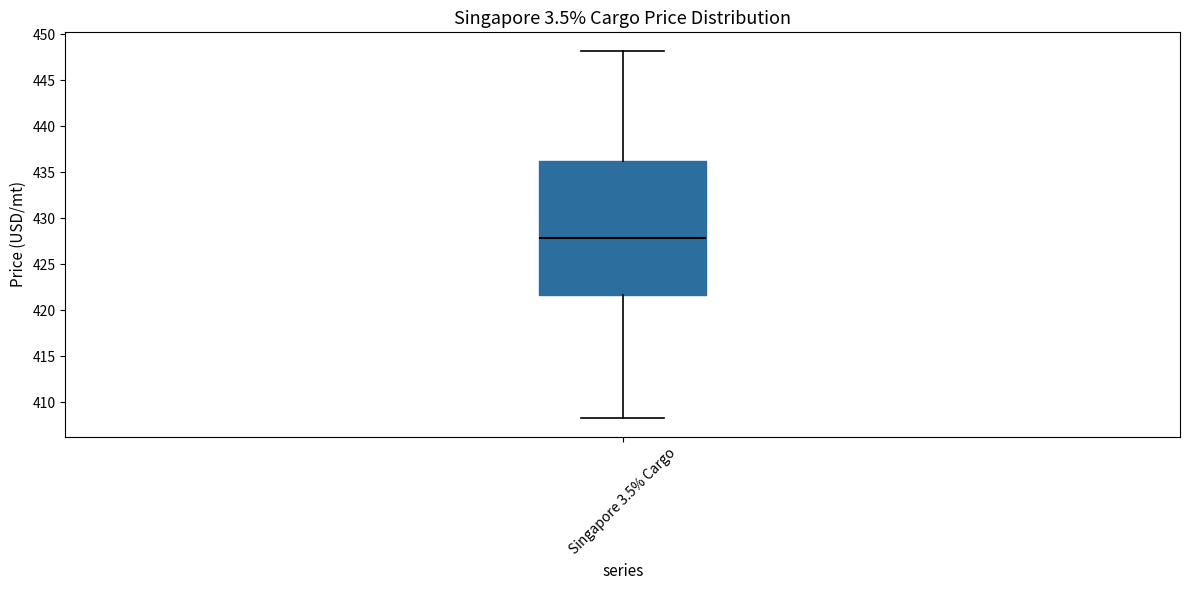

Where does the upper whisker of the box for Singapore 3.5% Cargo end on the y-axis? The values are not printed on the chart, so give them approximately, as read against the axis.

448.0